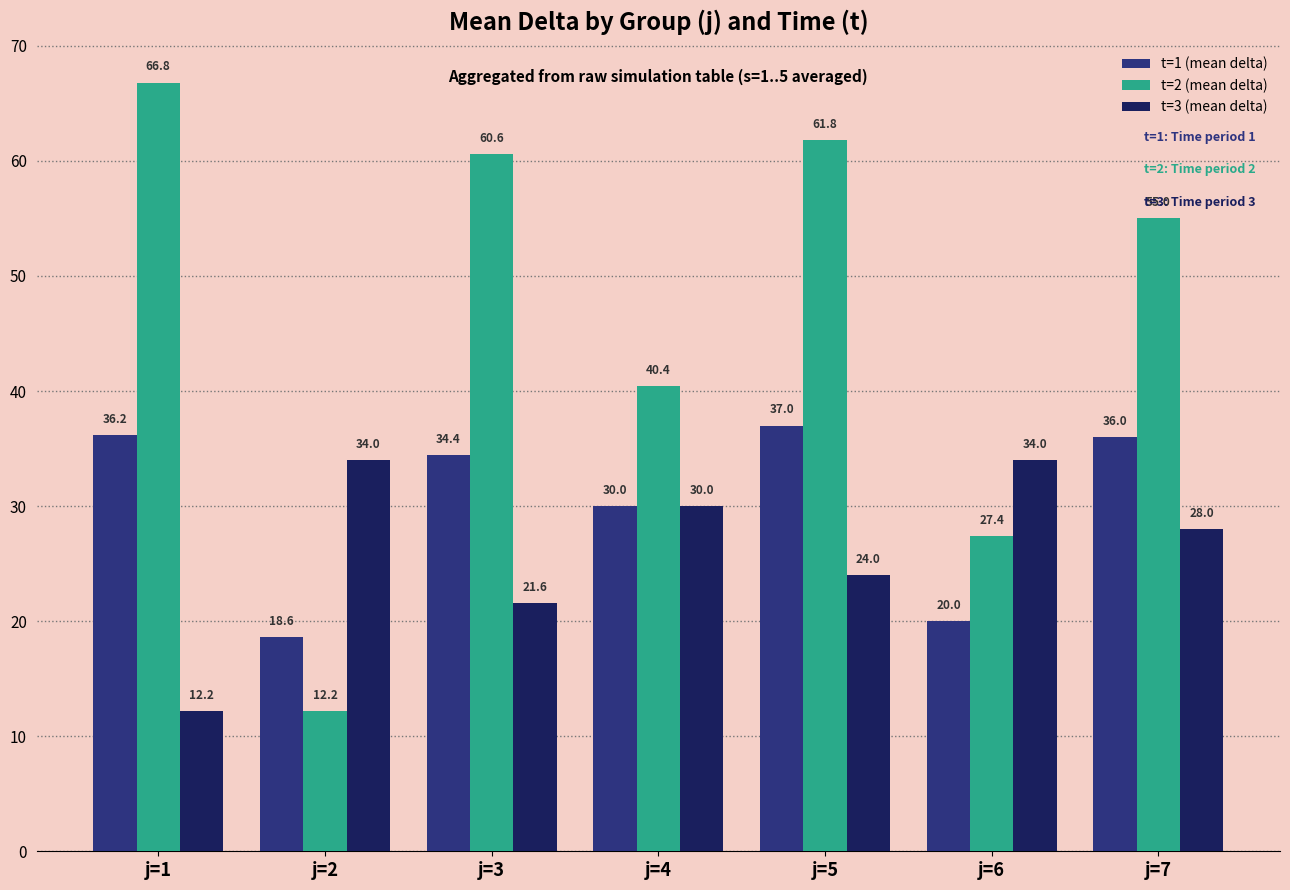

True or false: t=2 (mean delta) has a value of 66.8 at j=1.

True